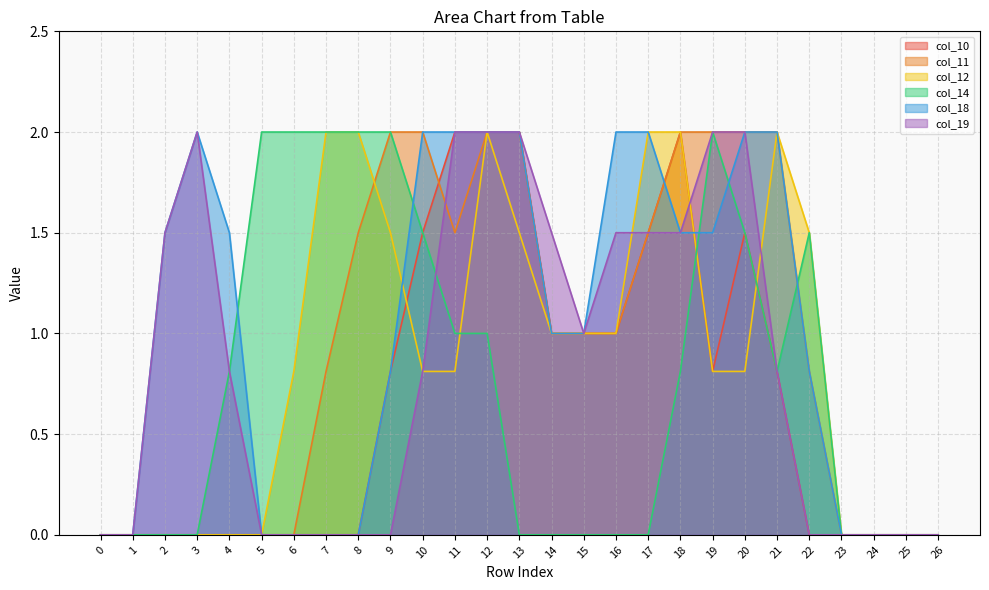

What are all the series names shown in the legend?

col_10, col_11, col_12, col_14, col_18, col_19